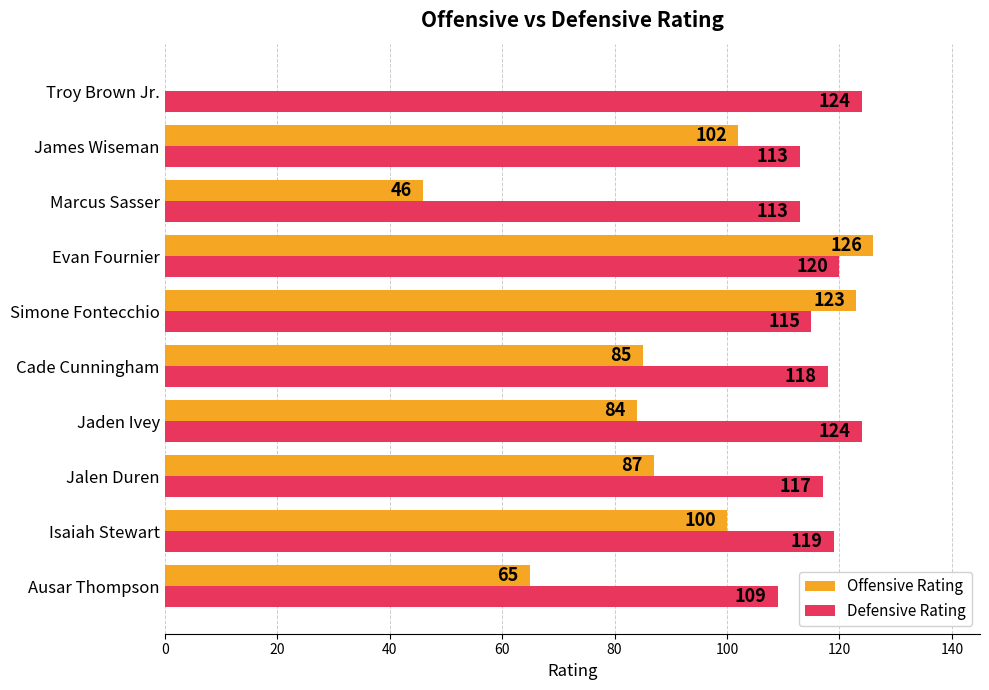

Which series has the largest range (max minus min)?

Offensive Rating